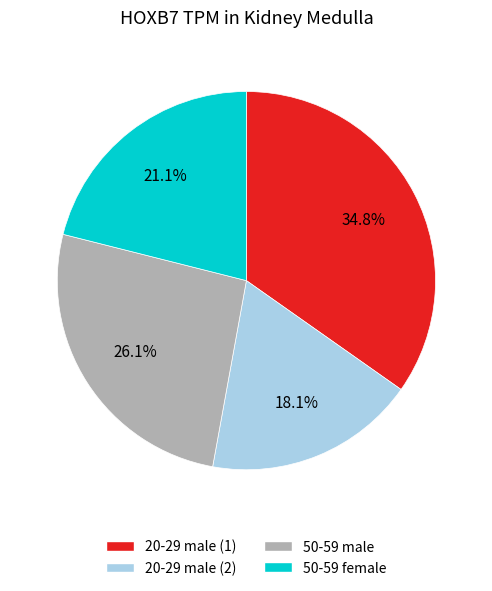

What is the largest slice in the pie chart?

20-29 male (1)